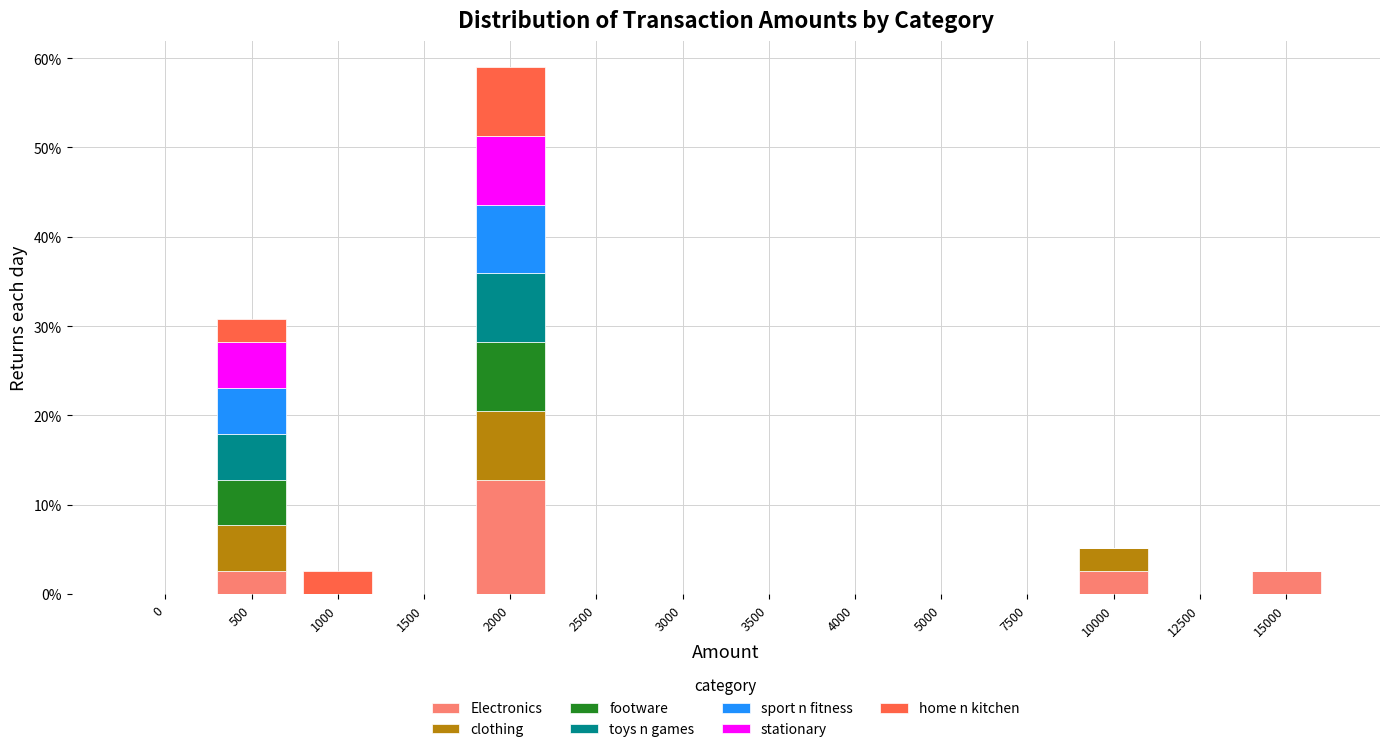

Are the bars horizontal?

No